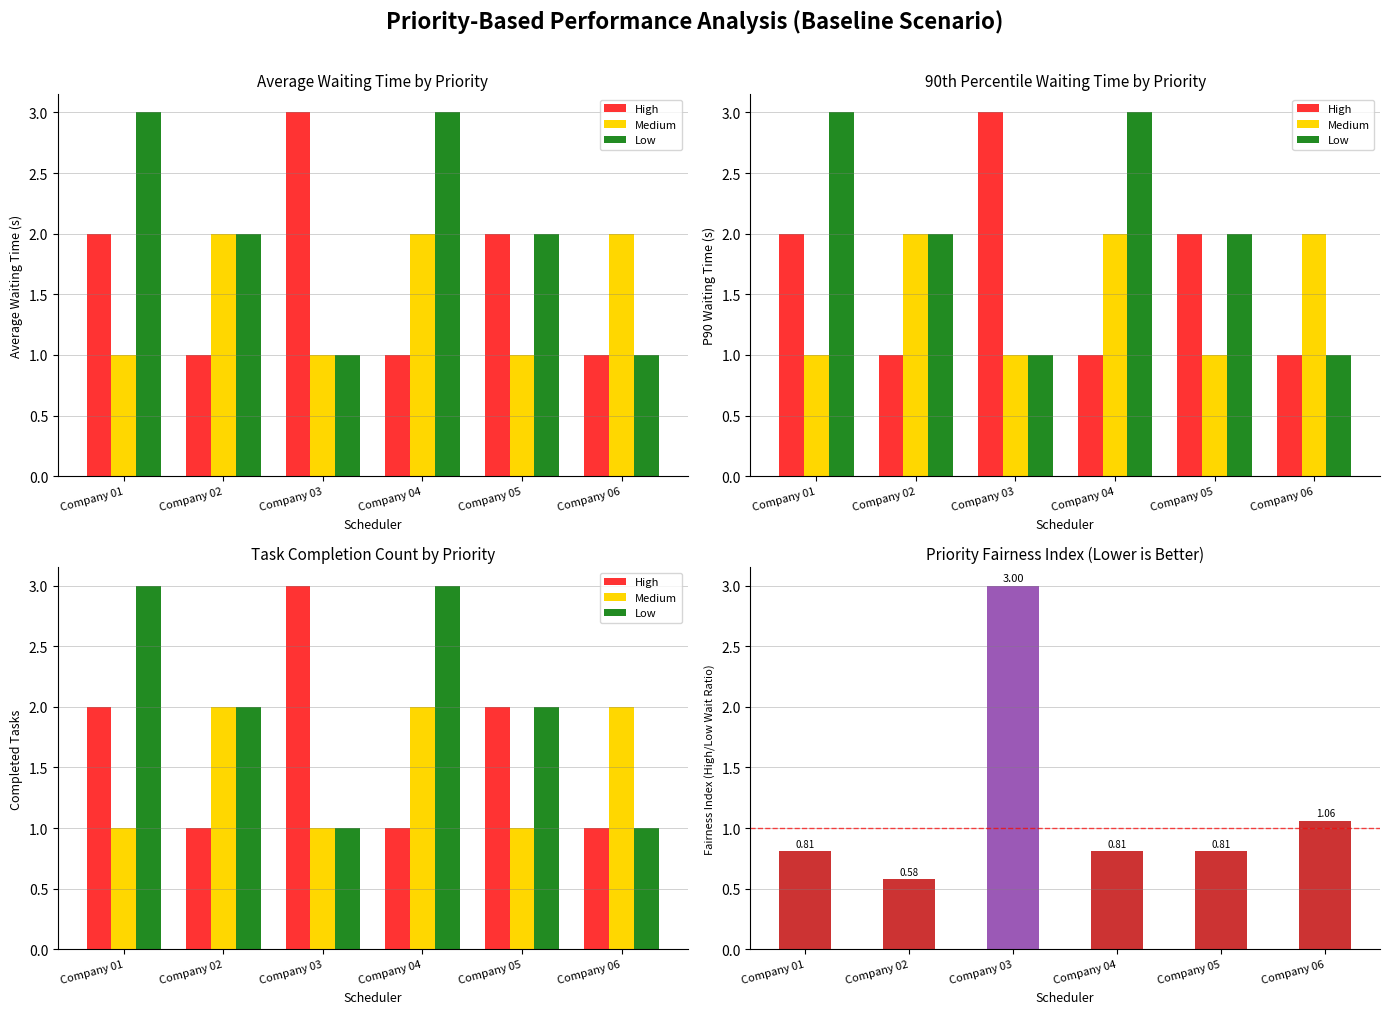

What is the value of the Medium bar at the 1st from the left?

1.0